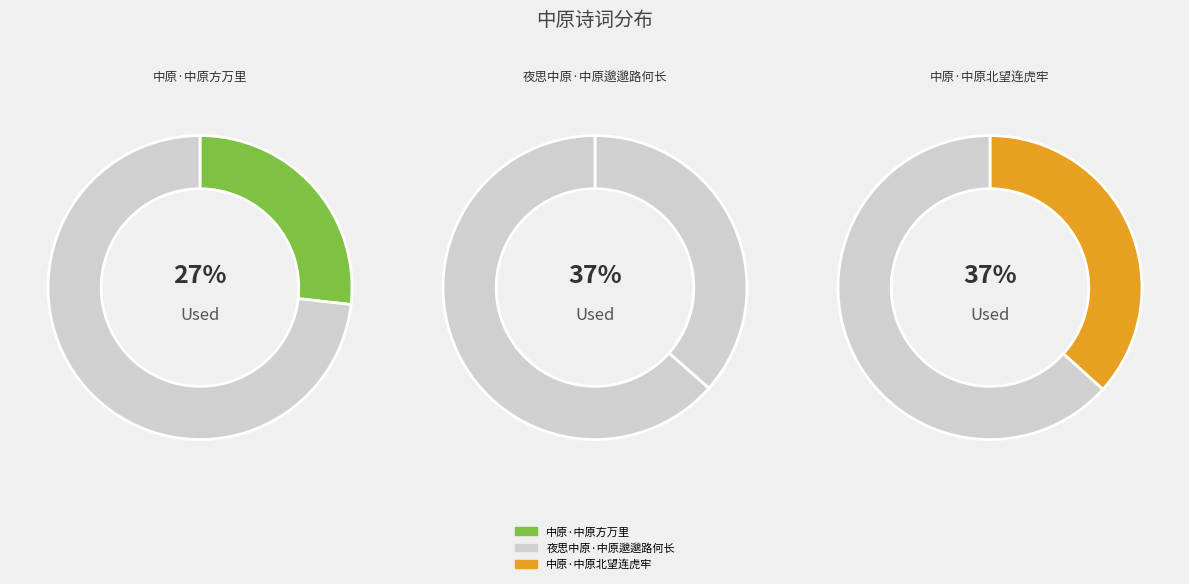

Is it true that 中原·中原北望连虎牢 is 37% of the pie?

True